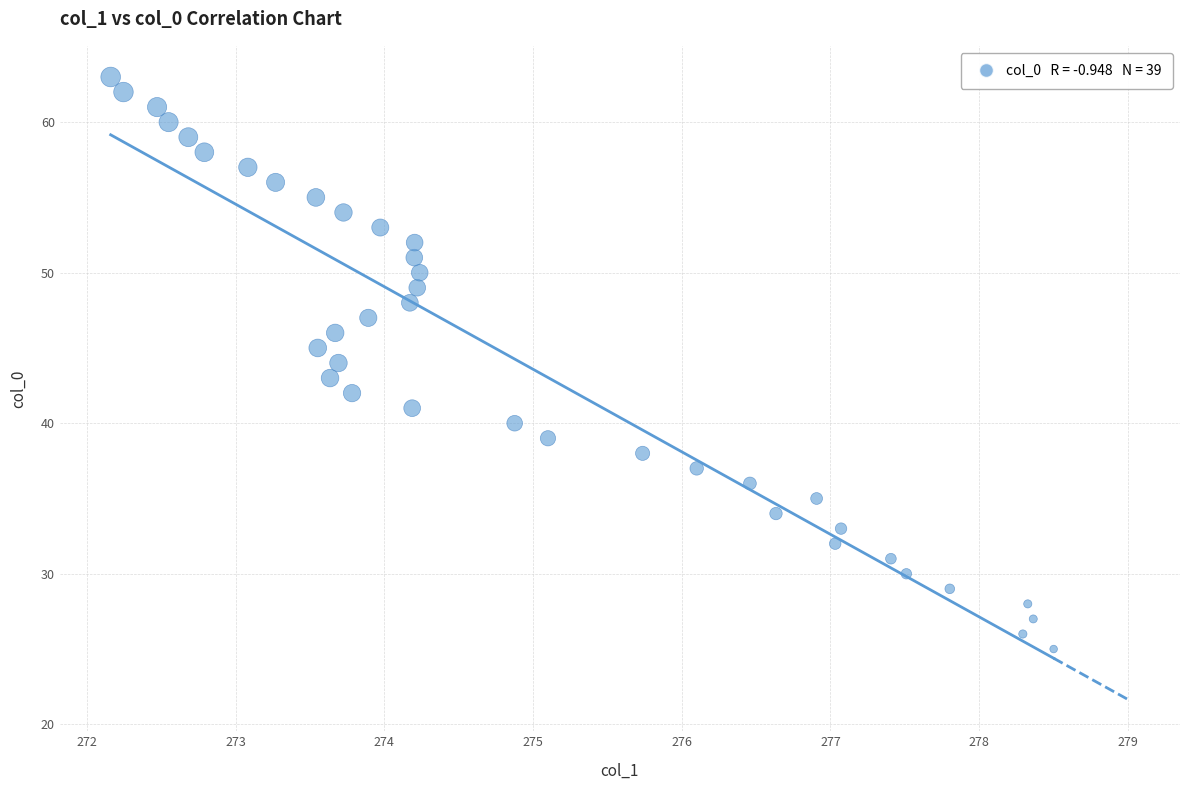

What is the range of Y values (max minus min)?

38